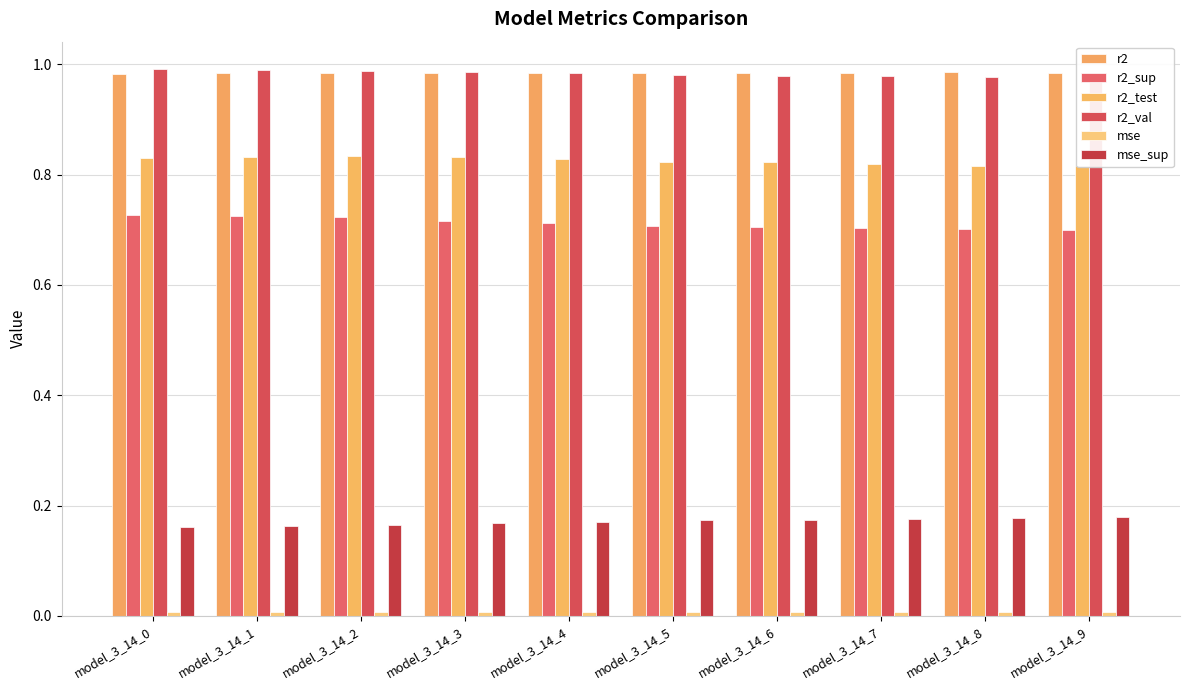

Which series has the largest range (max minus min)?

r2_sup